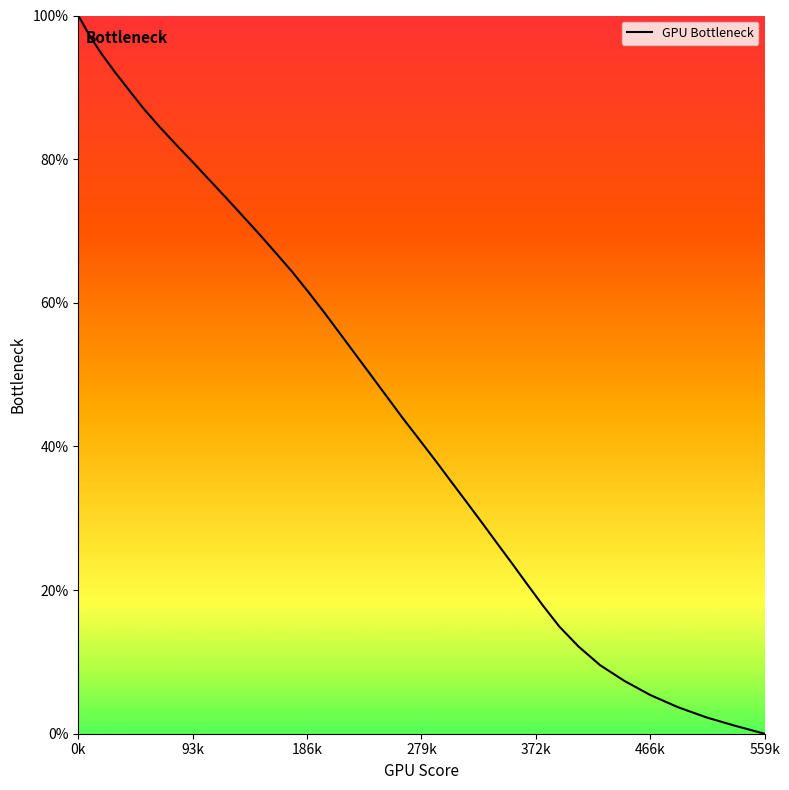

What is the difference between the maximum and minimum values?

100.0